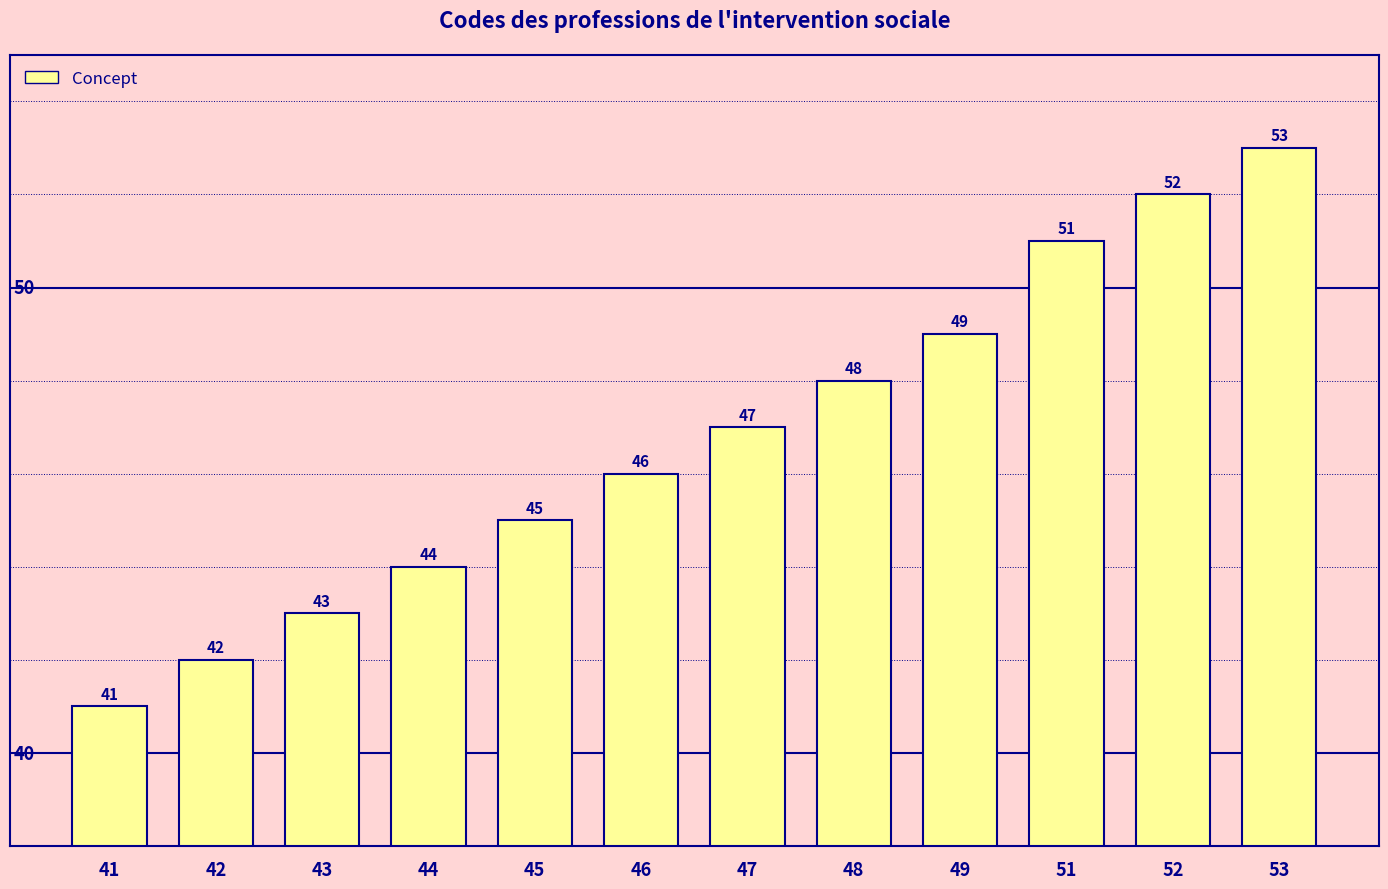

What is the value of the 6th bar from the left?

46